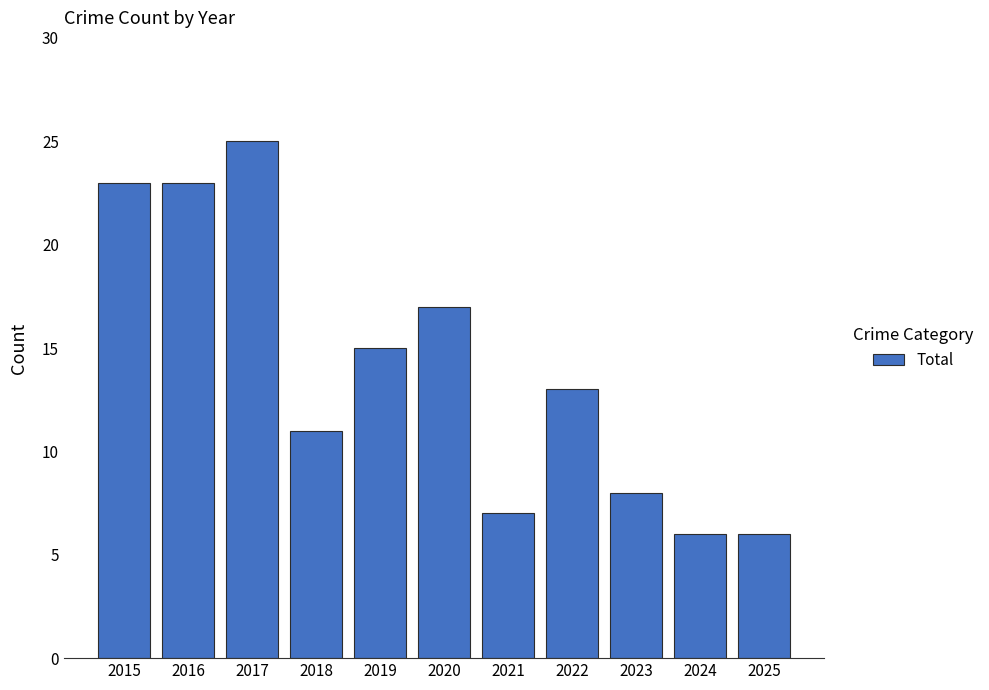

What is the difference between the values at 2023 and 2018?

3